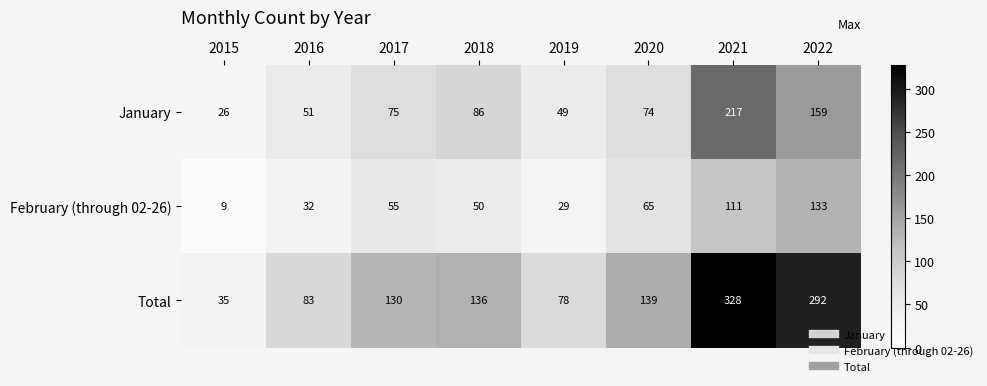

The Total series shows 139 at 2020. True or false?

True